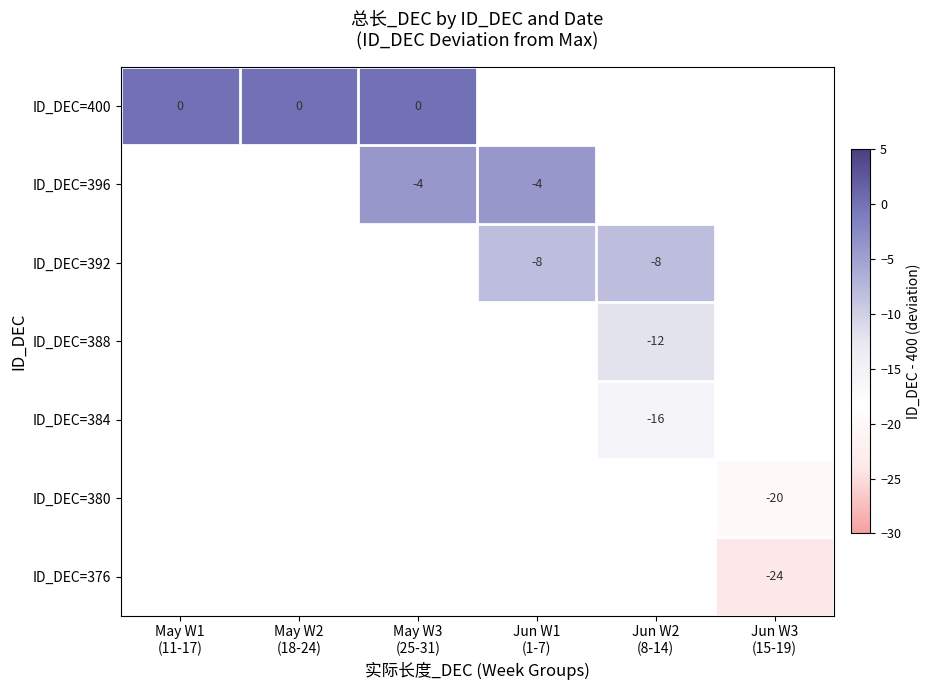

At how many categories does at least one series exceed -19?

5